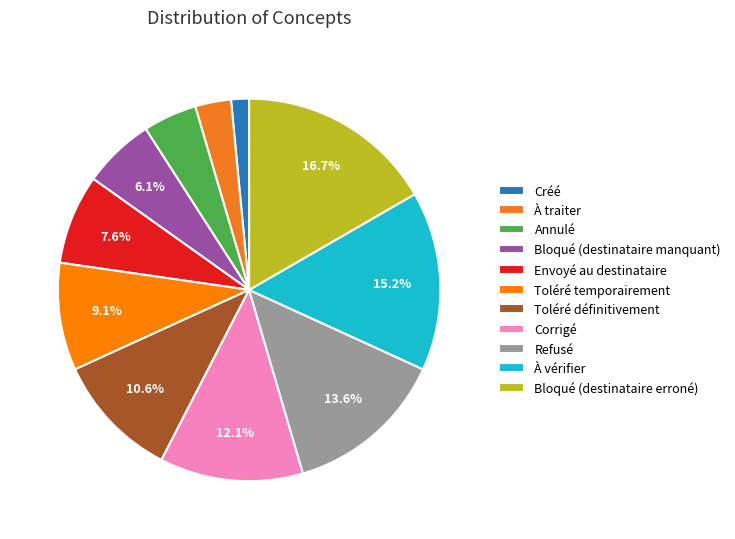

The Créé slice represents 2% of the pie. True or false?

True